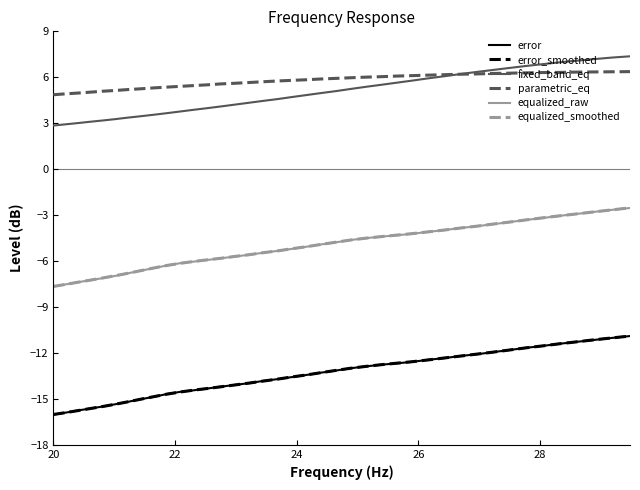

True or false: equalized_raw and error intersect in this chart.

False